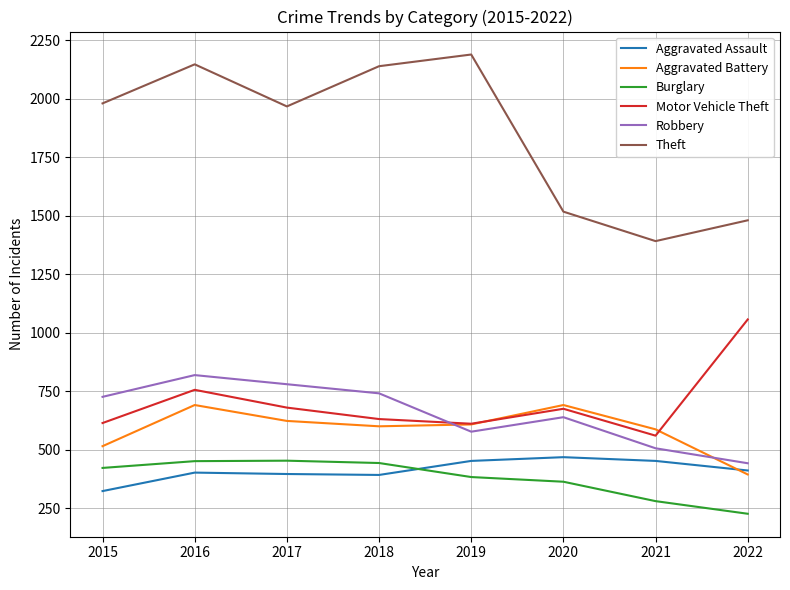

What is the average value of the Aggravated Battery series?

589